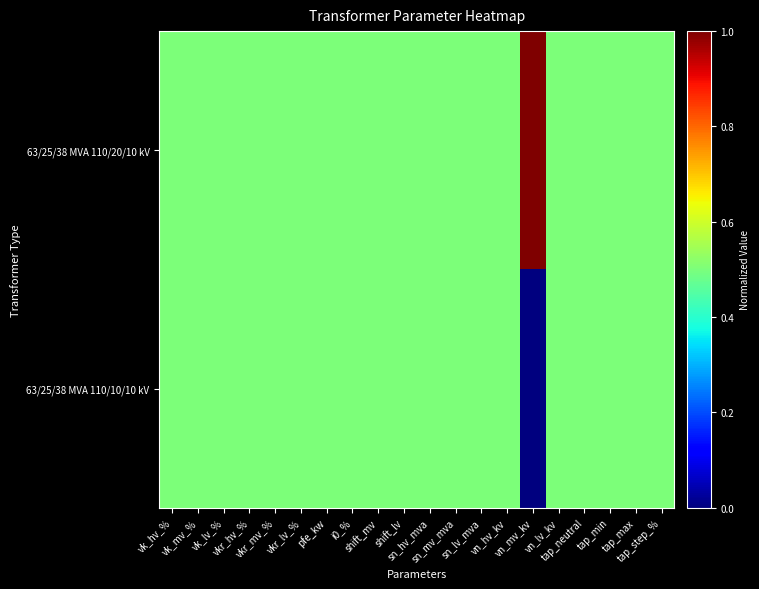

Which series has the widest spread of values?

63/25/38 MVA 110/20/10 kV